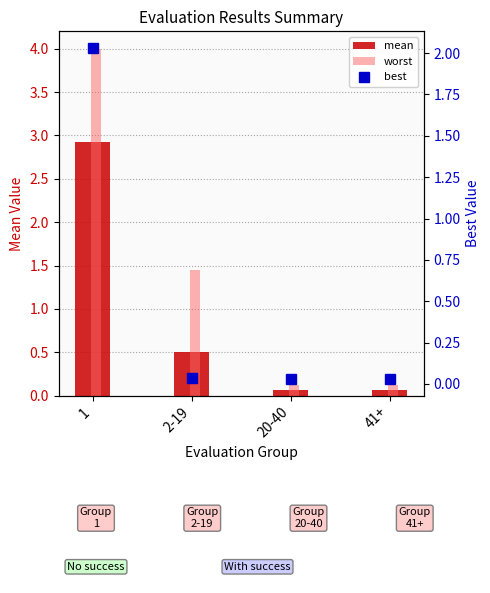

What is the average value of the mean series?

0.9